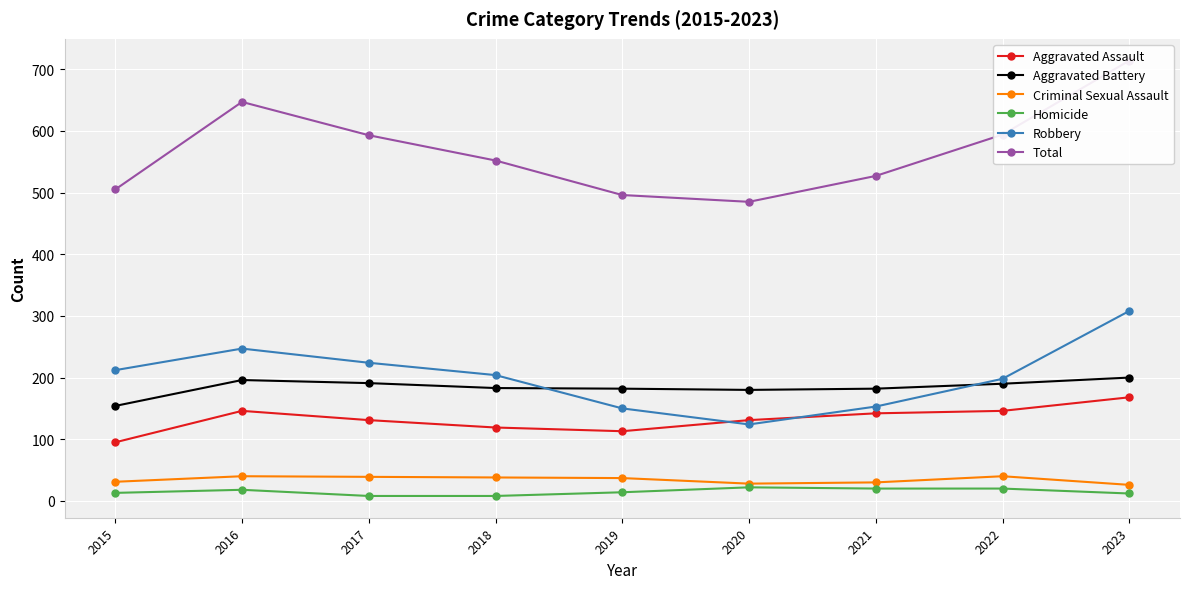

What is the difference between the maximum and minimum values in the Total series?

229